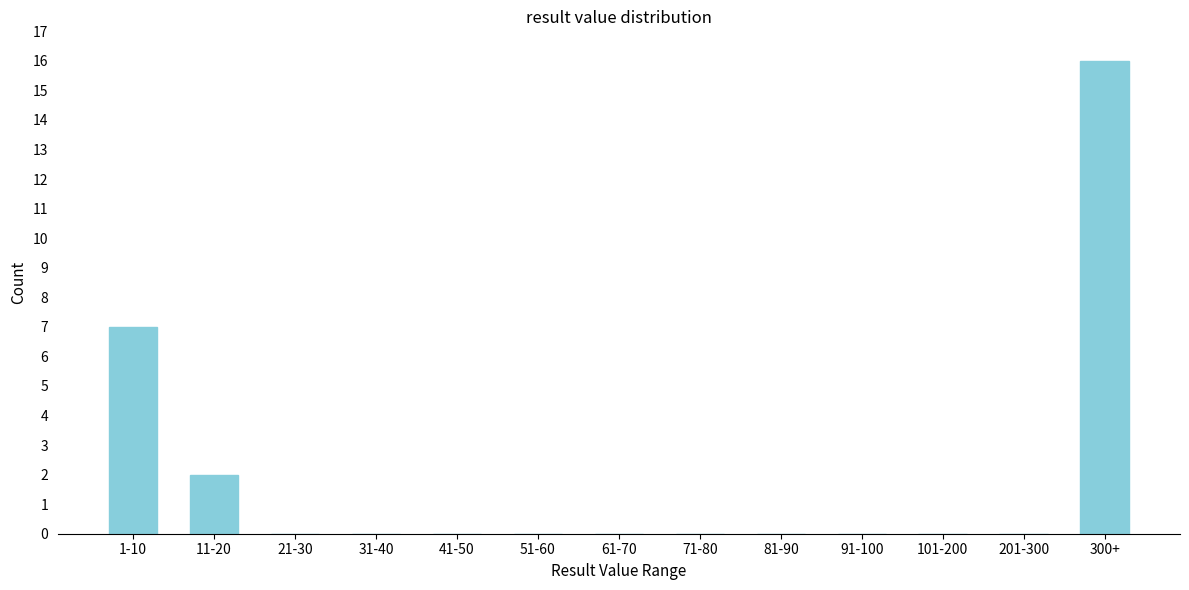

Reading left to right, extract all data points from this chart.

1-10=7	11-20=2	21-30=0	31-40=0	41-50=0	51-60=0	61-70=0	71-80=0	81-90=0	91-100=0	101-200=0	201-300=0	300+=16